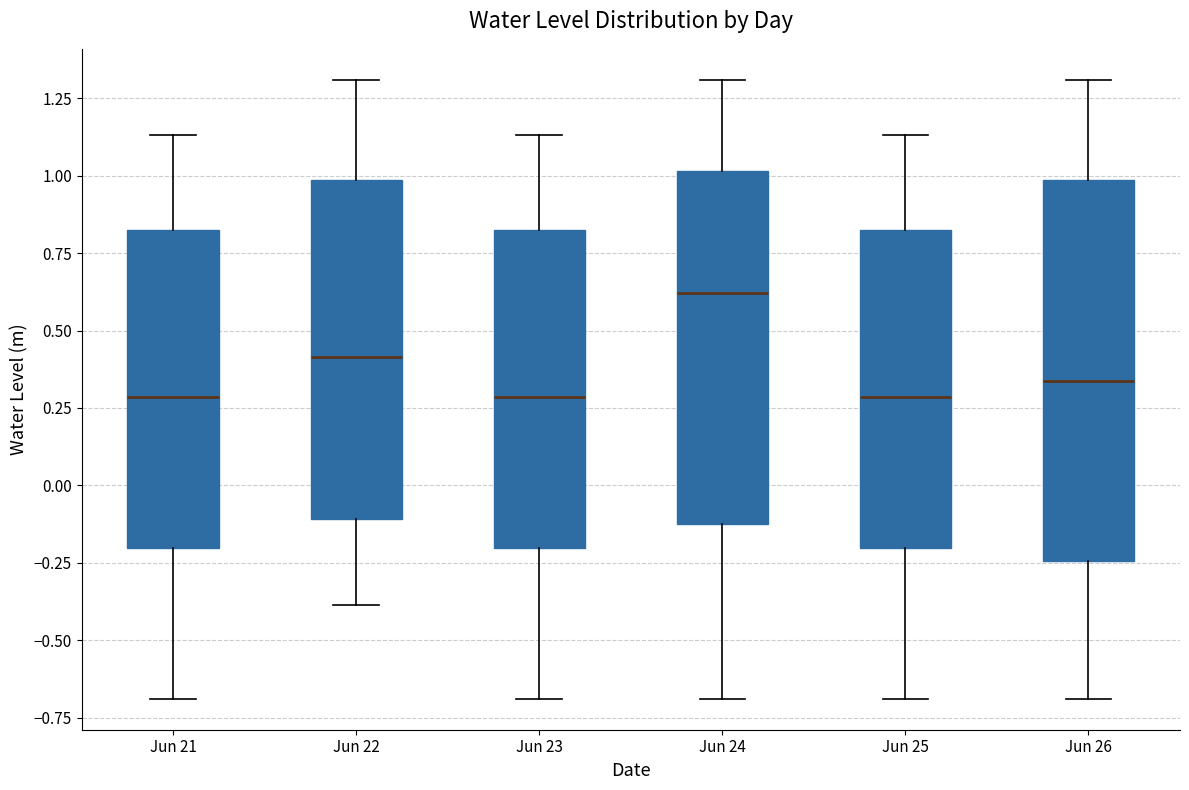

Reading left to right, transcribe this box plot: for each box, give where its median line is, the range the box spans, and where its two whiskers end, as read against the y-axis. The values are not printed on the chart, so give them approximately, as read against the axis.

Jun 21: median 0.30, box -0.20 to 0.85, whiskers -0.70 to 1.15
Jun 22: median 0.40, box -0.10 to 1.00, whiskers -0.40 to 1.30
Jun 23: median 0.30, box -0.20 to 0.85, whiskers -0.70 to 1.15
Jun 24: median 0.60, box -0.10 to 1.00, whiskers -0.70 to 1.30
Jun 25: median 0.30, box -0.20 to 0.85, whiskers -0.70 to 1.15
Jun 26: median 0.35, box -0.25 to 1.00, whiskers -0.70 to 1.30